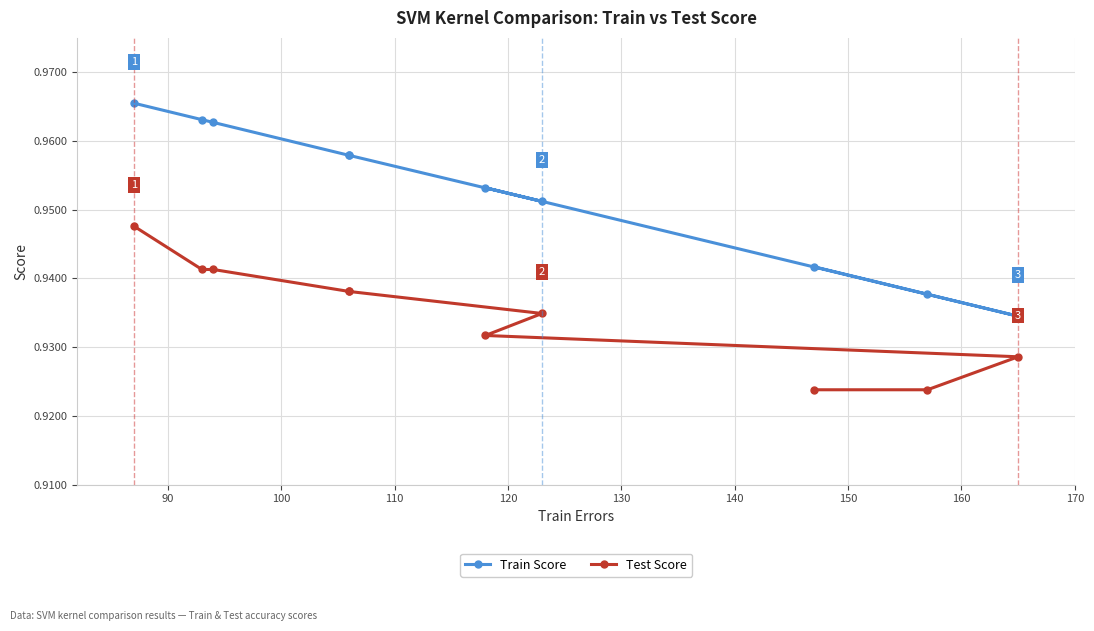

Which series has the largest total across all categories?

Train Score